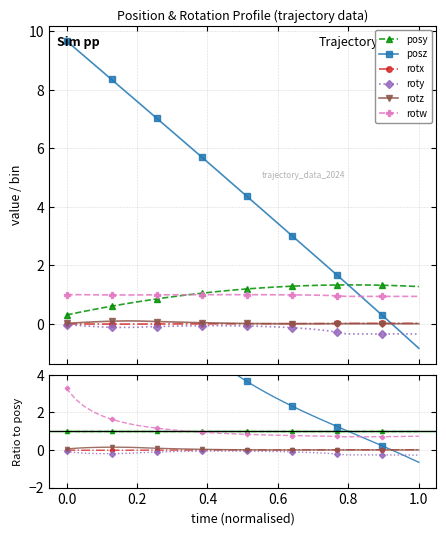

Is this an area chart (filled region under the line)?

No